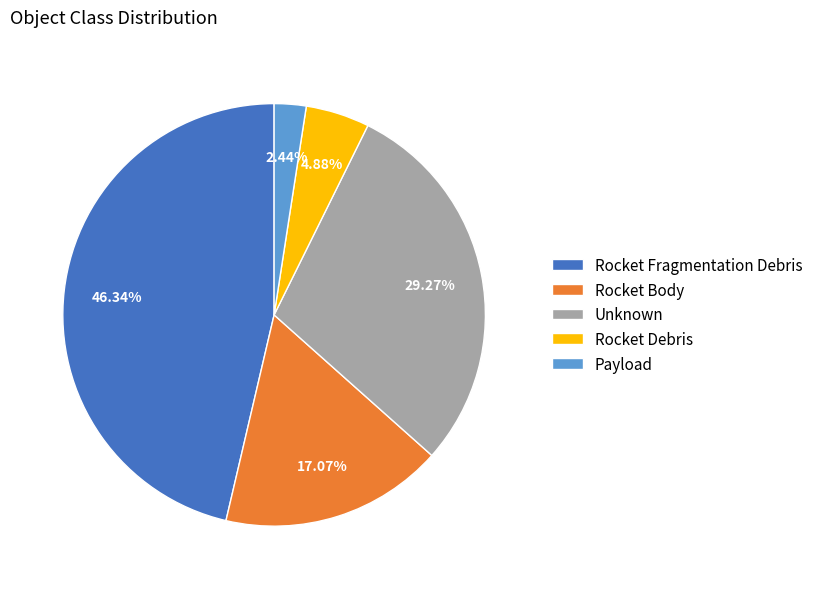

How many segments does this pie chart have?

5